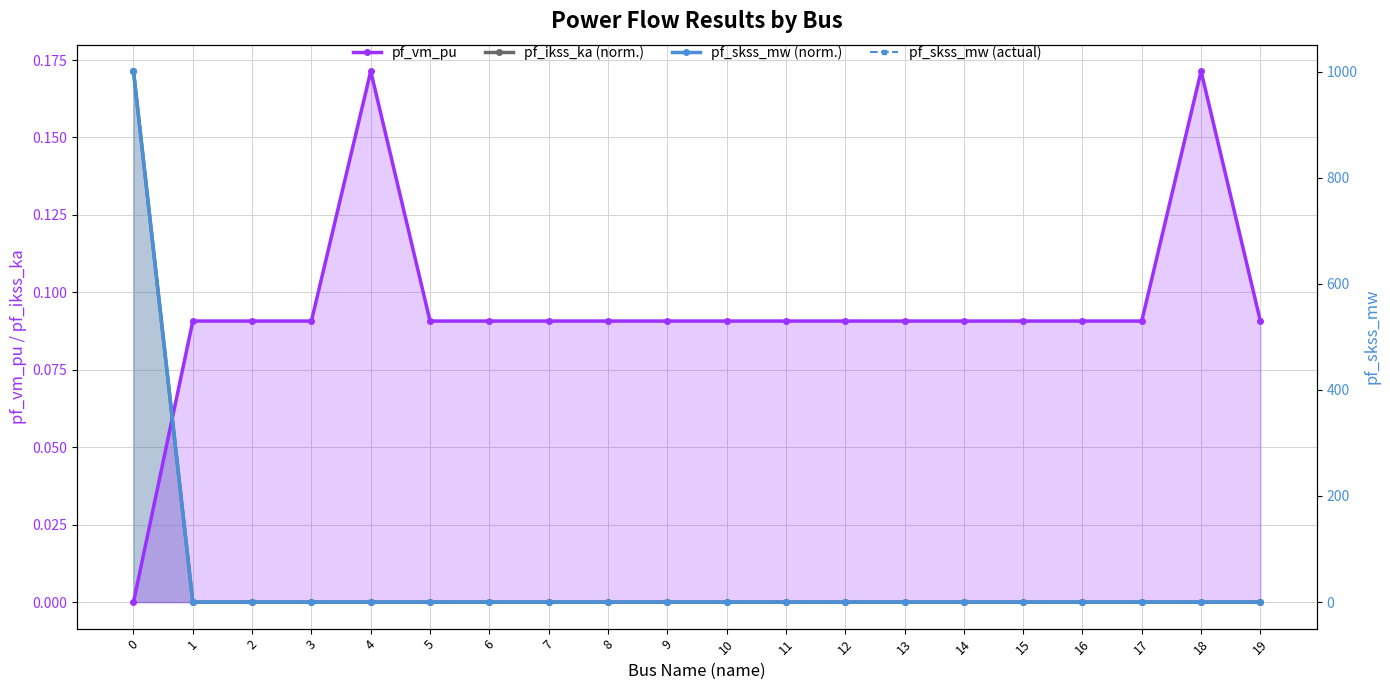

Does the chart have visible grid lines?

Yes